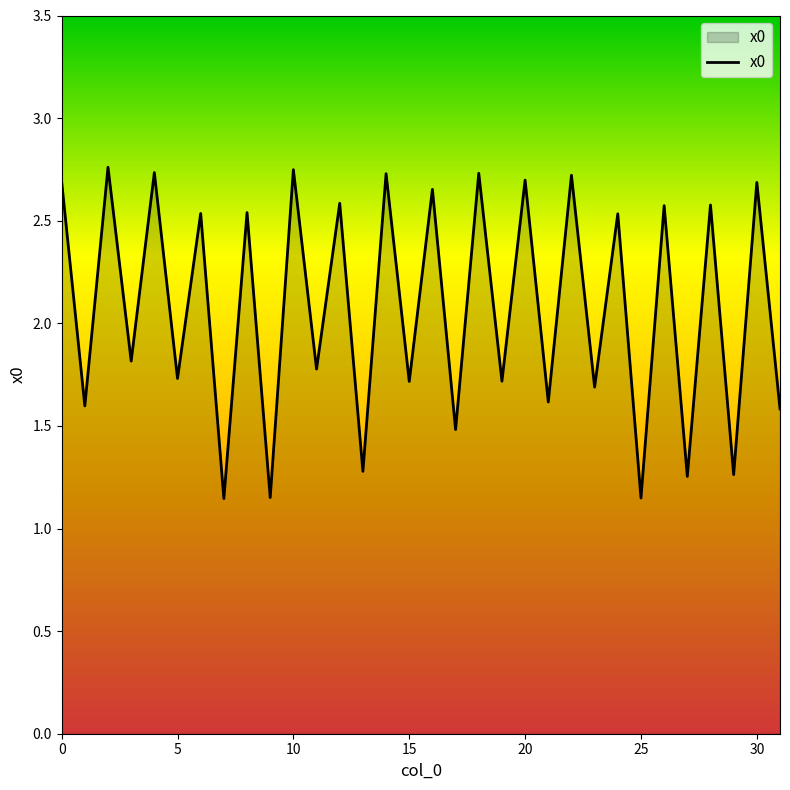

What is the difference between the maximum and minimum values?

1.6